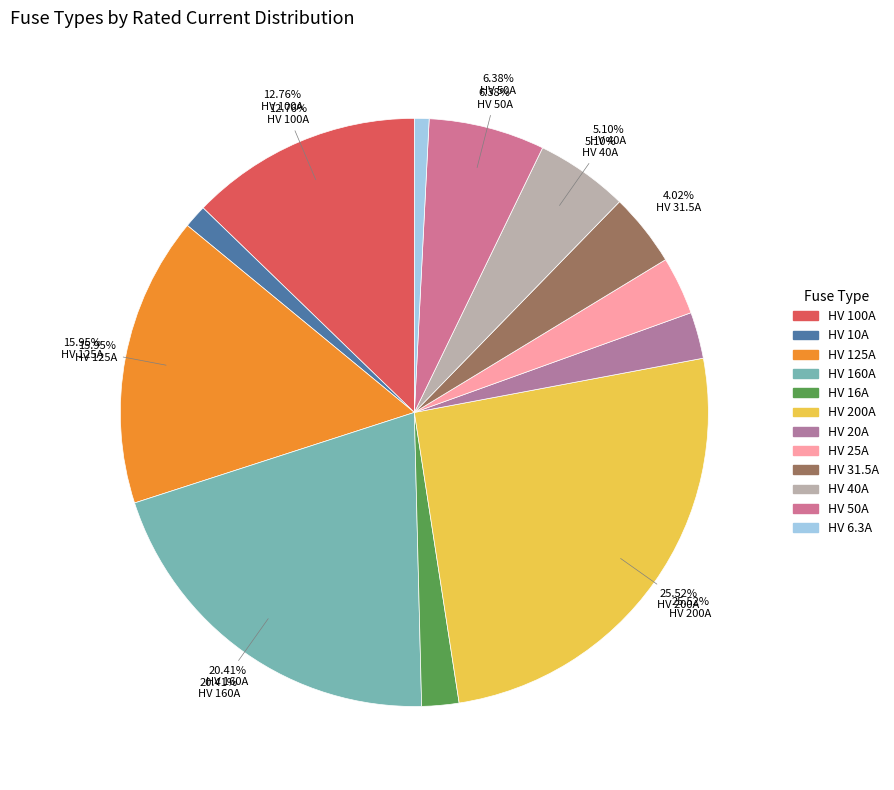

Rank the categories by value from lowest to highest.

HV 6.3A, HV 10A, HV 16A, HV 20A, HV 25A, HV 31.5A, HV 40A, HV 50A, HV 100A, HV 125A, HV 160A, HV 200A